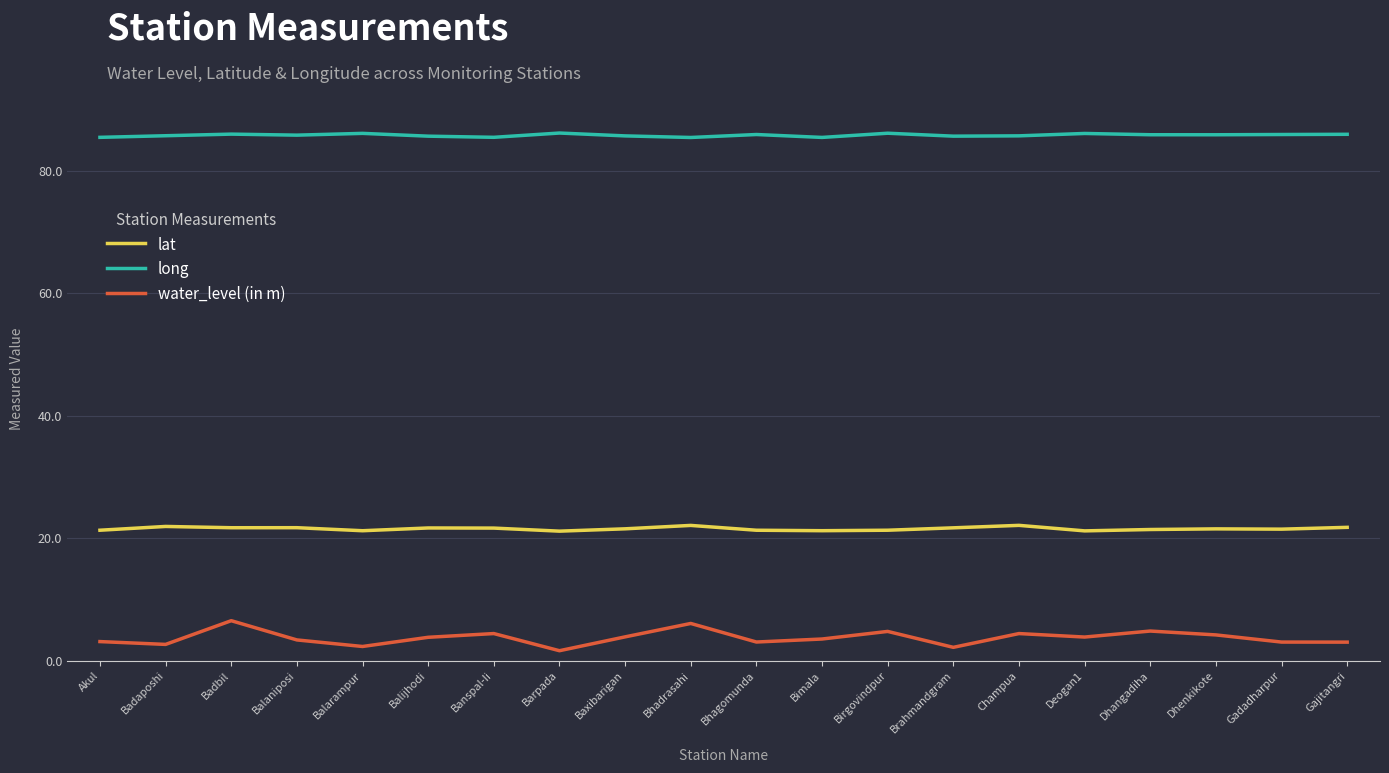

What is the difference between the long values at Badbil and Birgovindpur?

0.1